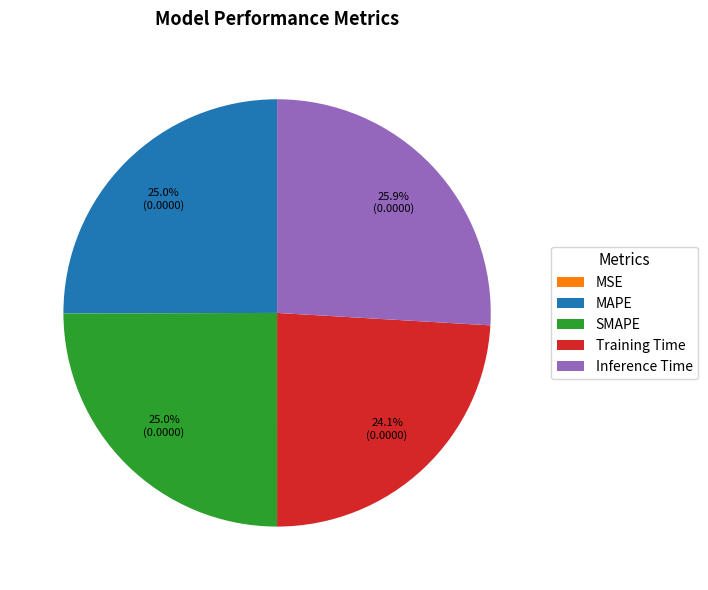

Is there a majority slice in this chart?

No